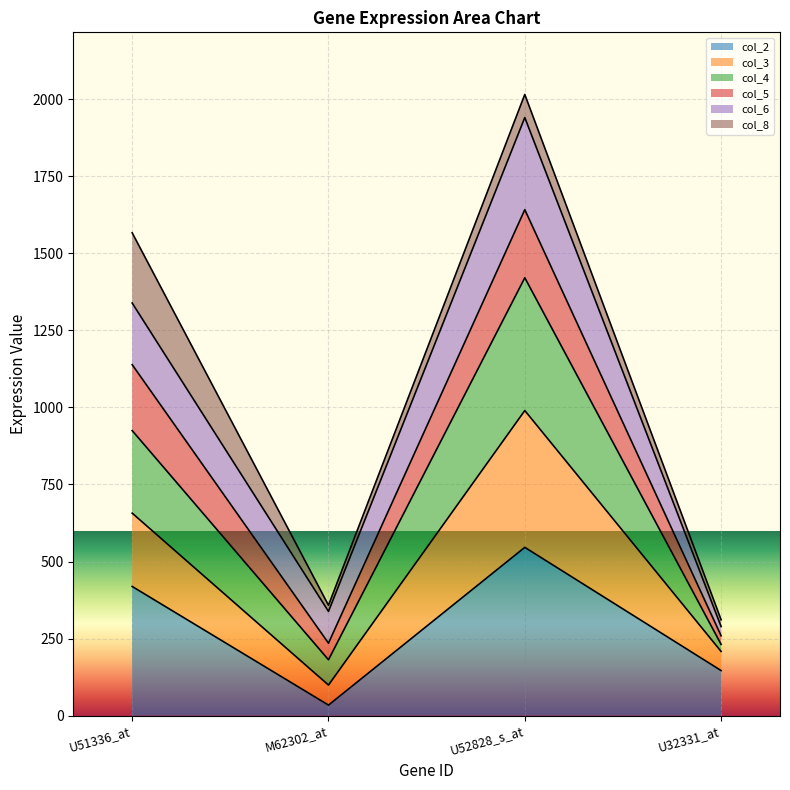

Which category has the lowest value in the col_2 series?

M62302_at